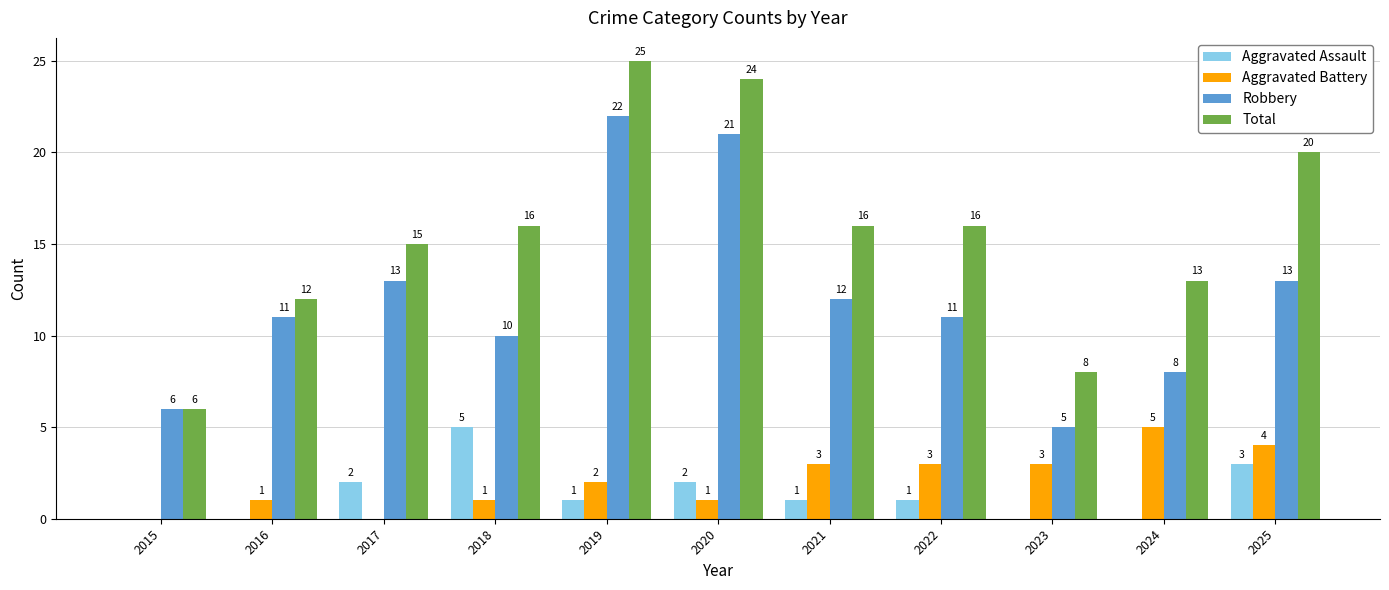

Where does the Aggravated Assault series first go above 1?

2017